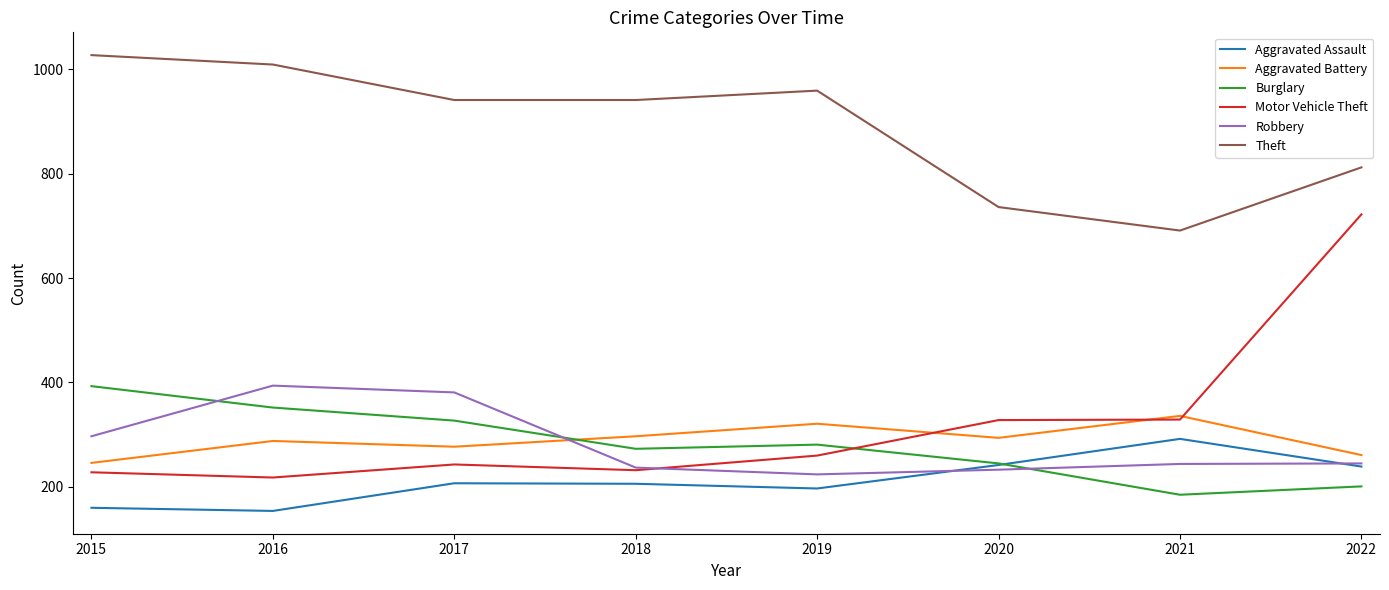

At 2016, list the series in order from smallest to largest.

Aggravated Assault, Motor Vehicle Theft, Aggravated Battery, Burglary, Robbery, Theft